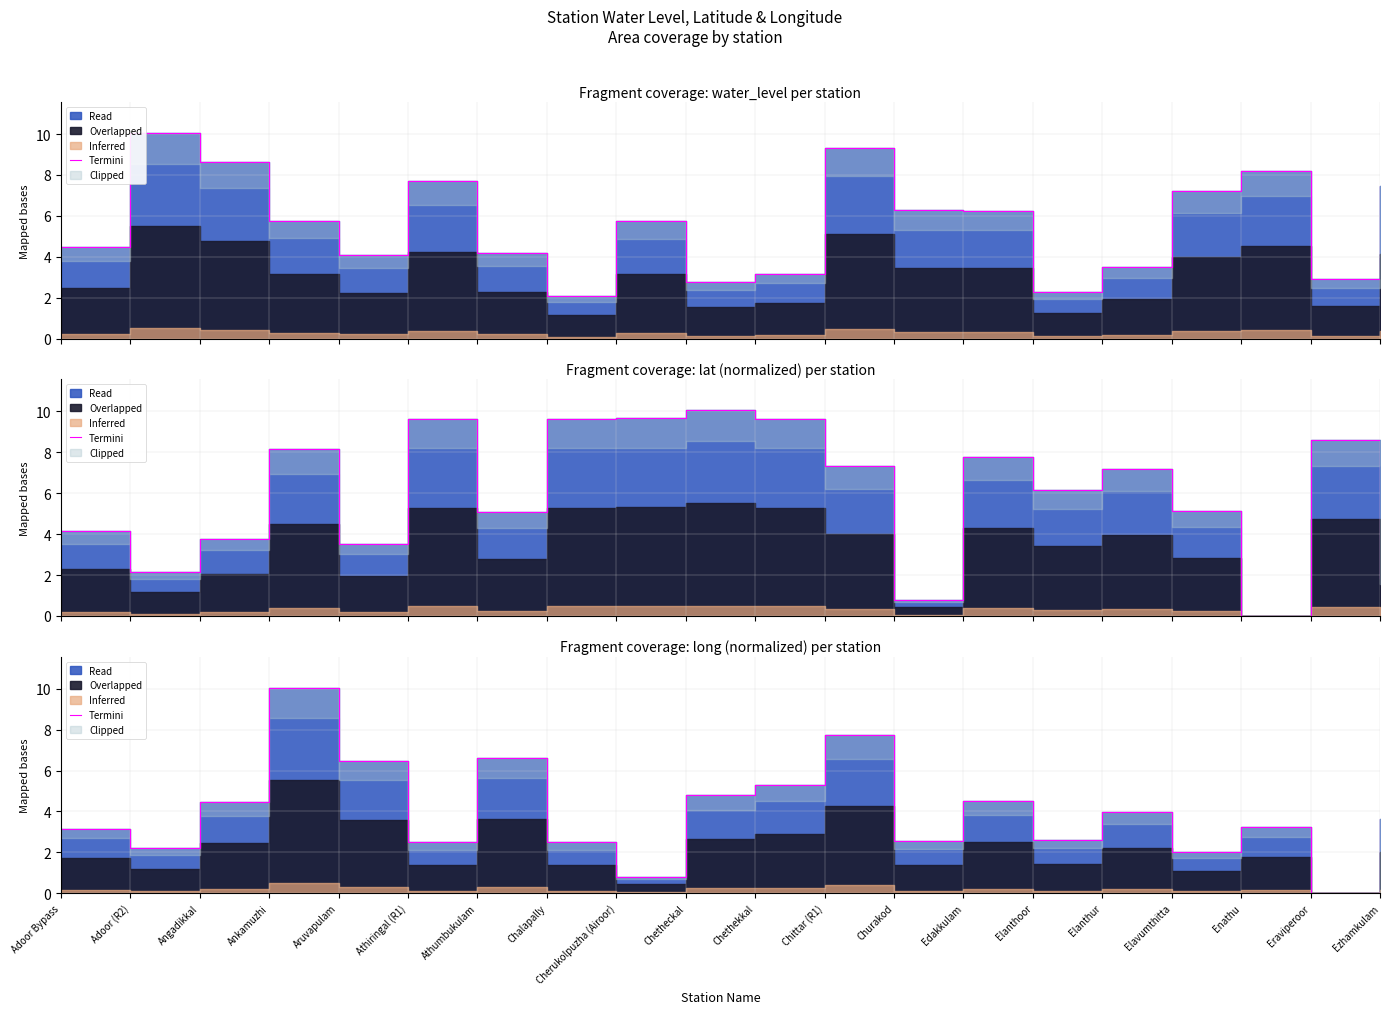

Reading left to right, what are all the values shown in this chart?

3.2	2.2	4.4	10.1	6.5	2.5	6.6	2.5	0.8	4.8	5.3	7.7	2.5	4.5	2.6	4.0	2.0	3.3	0.0	3.6